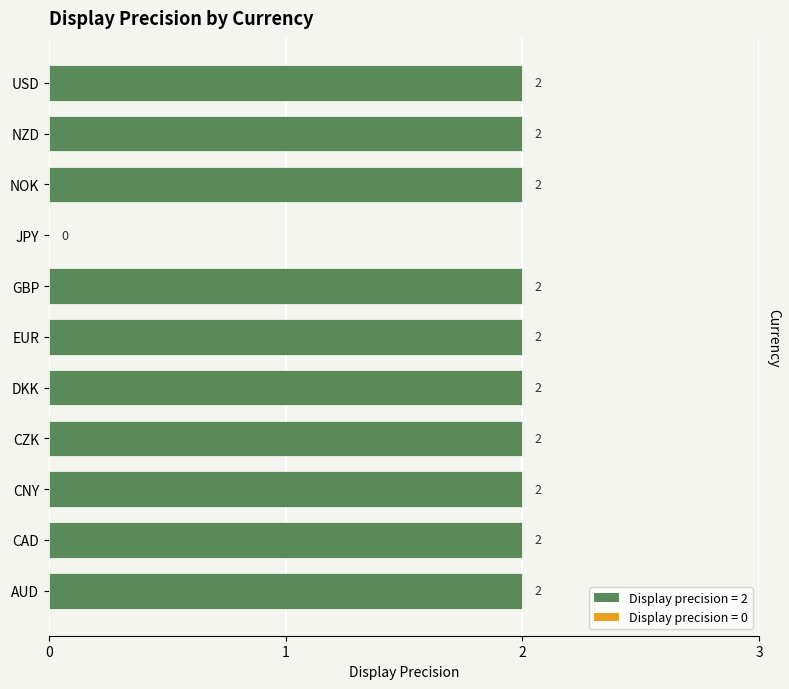

Reading bottom to top, list all the values displayed in this chart.

AUD=2	CAD=2	CNY=2	CZK=2	DKK=2	EUR=2	GBP=2	JPY=0	NOK=2	NZD=2	USD=2